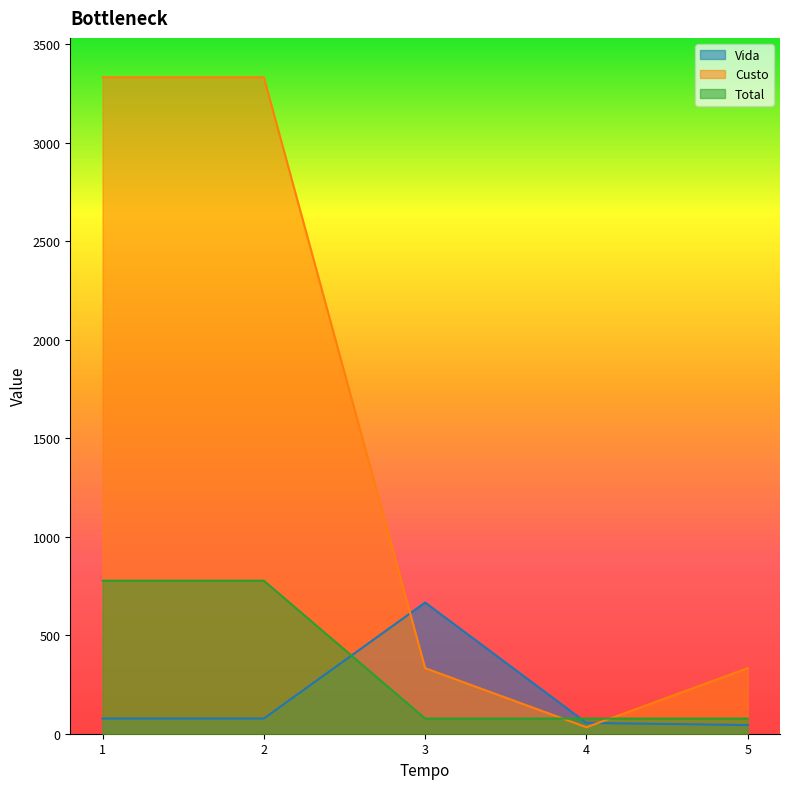

What is the approximate value of Custo at 2, to the nearest 10?

3330